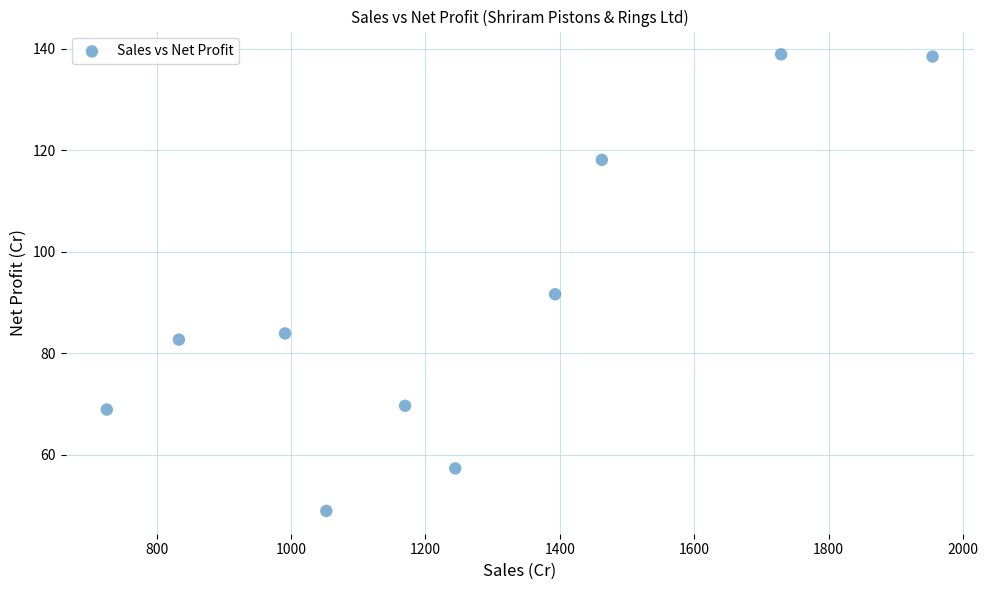

What is the range of X values (max minus min)?

1229.2